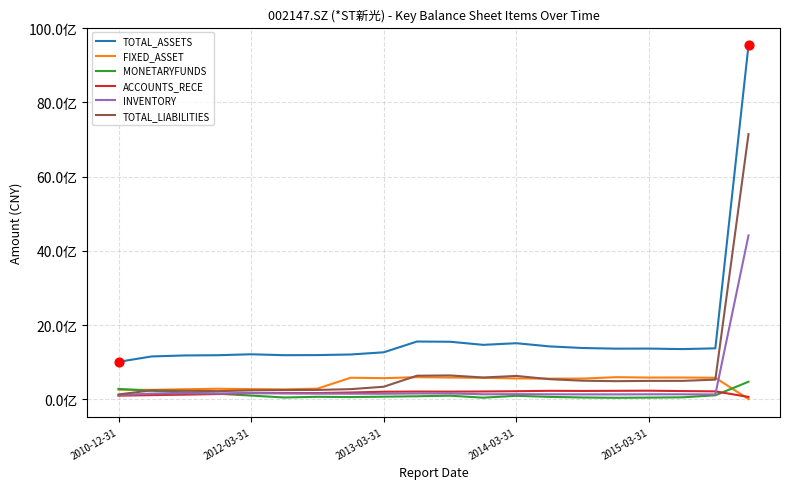

What are all the series names shown in the legend?

TOTAL_ASSETS, FIXED_ASSET, MONETARYFUNDS, ACCOUNTS_RECE, INVENTORY, TOTAL_LIABILITIES